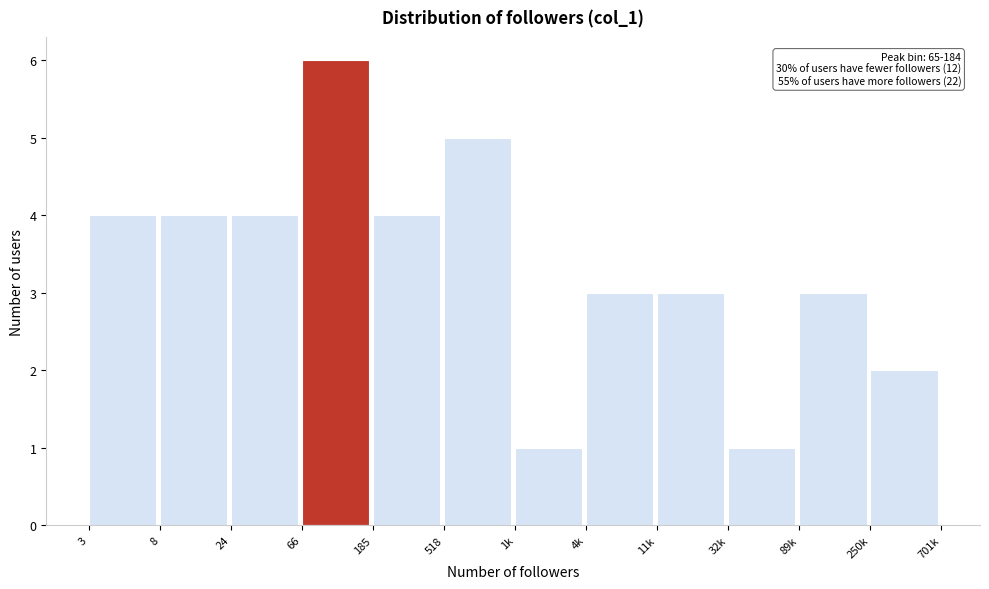

Reading right to left, what are all the values shown in this chart?

250k=2	89k=3	32k=1	11k=3	4k=3	1k=1	518=5	185=4	66=6	24=4	8=4	3=4